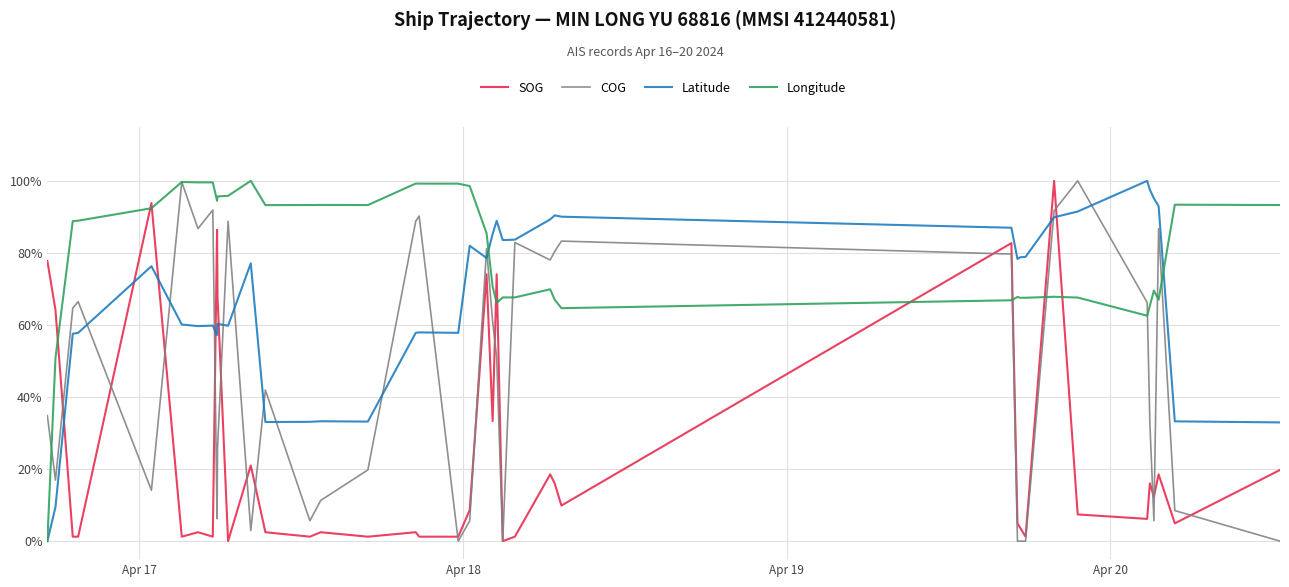

What are all the series names shown in the legend?

SOG, COG, Latitude, Longitude